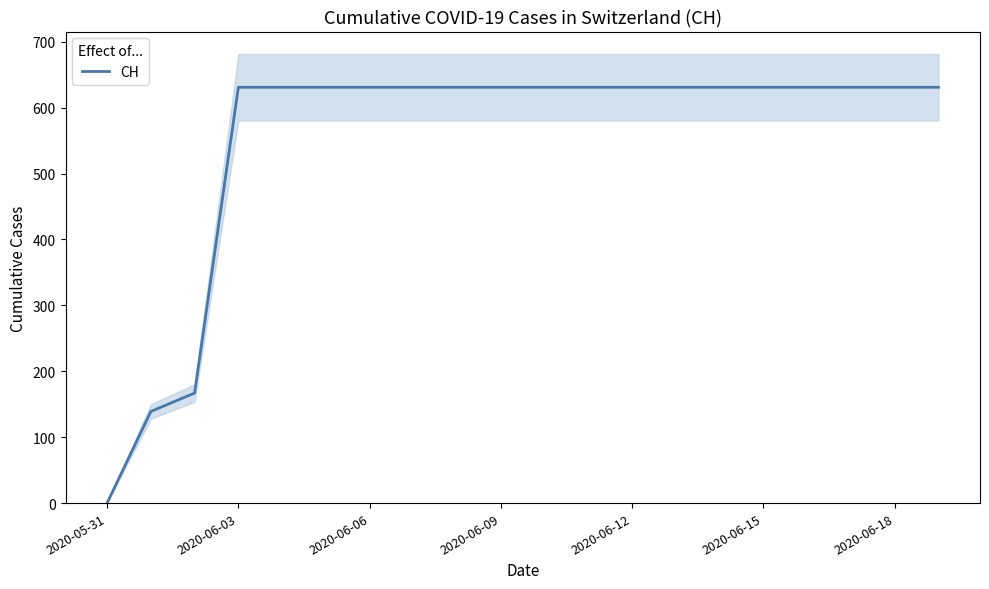

What is the average value?

552